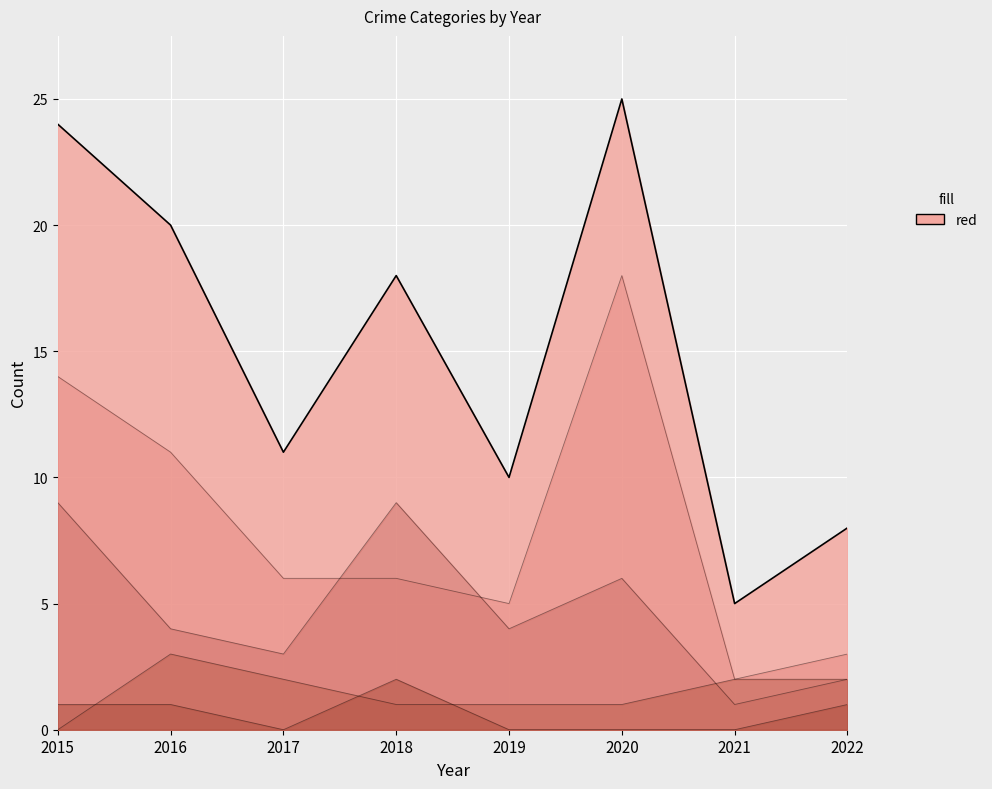

Is it true that Total equals 24 at 2015?

True